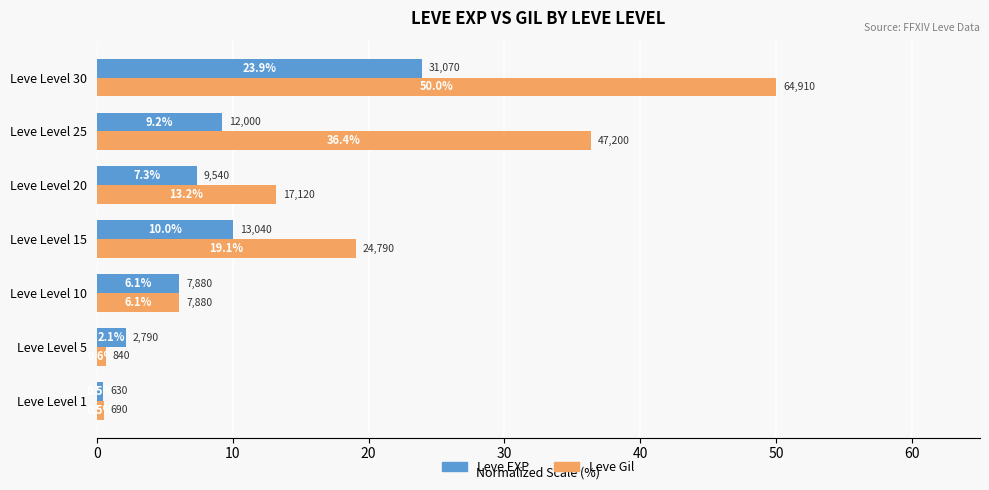

How many data points in Leve Gil are above 13?

4